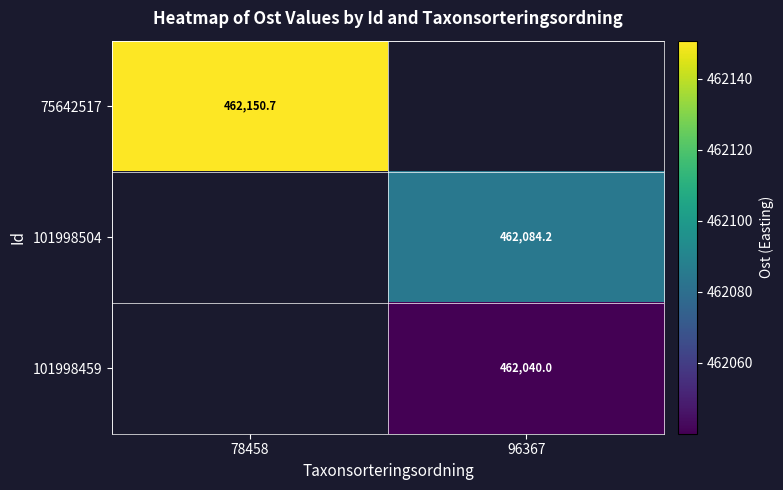

Is it true that 101998459 equals 823757.5 at 96367?

False